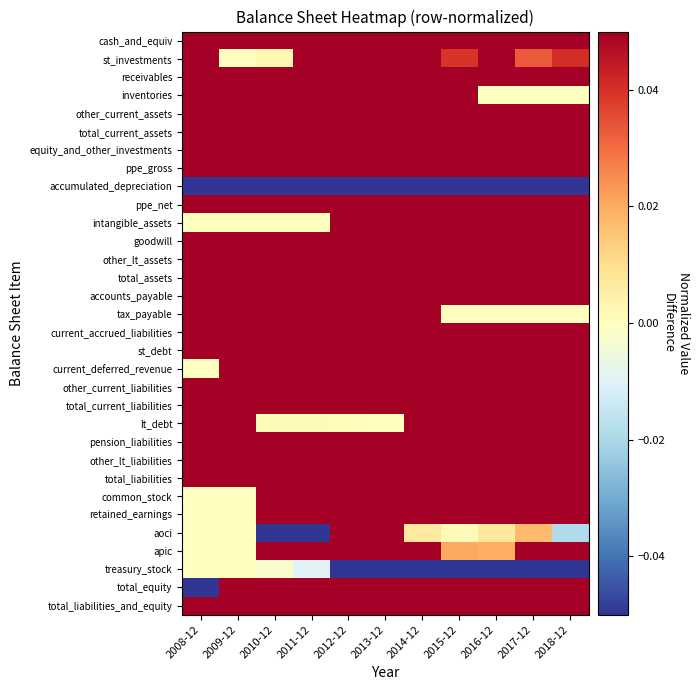

Reading left to right, transcribe all the data shown in this chart.

cash_and_equiv: 2008-12=0.6	2009-12=1.0	2010-12=0.8	2011-12=0.9	2012-12=0.8	2013-12=0.7	2014-12=0.7	2015-12=0.3	2016-12=0.3	2017-12=0.4	2018-12=0.1
st_investments: 2008-12=0.6	2009-12=0.0	2010-12=0.0	2011-12=0.8	2012-12=1.0	2013-12=0.1	2014-12=0.1	2015-12=0.0	2016-12=0.2	2017-12=0.0	2018-12=0.0
receivables: 2008-12=0.5	2009-12=0.4	2010-12=0.4	2011-12=0.4	2012-12=0.9	2013-12=0.9	2014-12=1.0	2015-12=0.5	2016-12=0.6	2017-12=0.7	2018-12=0.5
inventories: 2008-12=1.0	2009-12=0.8	2010-12=0.8	2011-12=0.9	2012-12=1.0	2013-12=0.9	2014-12=0.9	2015-12=0.1	2016-12=0.0	2017-12=0.0	2018-12=0.0
other_current_assets: 2008-12=0.6	2009-12=0.7	2010-12=0.7	2011-12=1.0	2012-12=0.4	2013-12=0.4	2014-12=0.3	2015-12=0.1	2016-12=0.1	2017-12=0.1	2018-12=0.1
total_current_assets: 2008-12=0.8	2009-12=0.9	2010-12=0.8	2011-12=1.0	2012-12=1.0	2013-12=0.9	2014-12=1.0	2015-12=0.4	2016-12=0.5	2017-12=0.6	2018-12=0.4
equity_and_other_investments: 2008-12=0.7	2009-12=0.7	2010-12=0.9	2011-12=0.9	2012-12=1.0	2013-12=1.0	2014-12=0.8	2015-12=0.2	2016-12=0.3	2017-12=0.3	2018-12=0.4
ppe_gross: 2008-12=0.7	2009-12=0.8	2010-12=0.8	2011-12=0.9	2012-12=0.9	2013-12=1.0	2014-12=1.0	2015-12=0.7	2016-12=0.8	2017-12=0.9	2018-12=1.0
accumulated_depreciation: 2008-12=-0.6	2009-12=-0.7	2010-12=-0.8	2011-12=-0.8	2012-12=-0.9	2013-12=-0.9	2014-12=-1.0	2015-12=-0.8	2016-12=-0.9	2017-12=-0.9	2018-12=-0.9
ppe_net: 2008-12=0.8	2009-12=1.0	2010-12=0.9	2011-12=0.9	2012-12=1.0	2013-12=1.0	2014-12=1.0	2015-12=0.6	2016-12=0.7	2017-12=0.8	2018-12=1.0
intangible_assets: 2008-12=0.0	2009-12=0.0	2010-12=0.0	2011-12=0.0	2012-12=0.4	2013-12=0.4	2014-12=0.5	2015-12=0.3	2016-12=0.5	2017-12=0.5	2018-12=1.0
goodwill: 2008-12=0.7	2009-12=0.7	2010-12=0.7	2011-12=0.7	2012-12=0.7	2013-12=0.7	2014-12=1.0	2015-12=0.4	2016-12=0.6	2017-12=0.6	2018-12=0.7
other_lt_assets: 2008-12=1.0	2009-12=0.9	2010-12=0.8	2011-12=0.8	2012-12=0.6	2013-12=0.3	2014-12=0.6	2015-12=0.4	2016-12=0.4	2017-12=0.2	2018-12=0.2
total_assets: 2008-12=0.9	2009-12=0.9	2010-12=0.9	2011-12=1.0	2012-12=1.0	2013-12=0.9	2014-12=1.0	2015-12=0.5	2016-12=0.6	2017-12=0.6	2018-12=0.6
accounts_payable: 2008-12=1.0	2009-12=0.9	2010-12=0.6	2011-12=0.7	2012-12=0.8	2013-12=1.0	2014-12=0.8	2015-12=0.2	2016-12=0.3	2017-12=0.3	2018-12=0.4
tax_payable: 2008-12=0.5	2009-12=0.6	2010-12=0.2	2011-12=0.1	2012-12=0.4	2013-12=0.3	2014-12=1.0	2015-12=0.0	2016-12=0.0	2017-12=0.0	2018-12=0.0
current_accrued_liabilities: 2008-12=1.0	2009-12=0.5	2010-12=0.4	2011-12=0.4	2012-12=0.3	2013-12=0.3	2014-12=0.4	2015-12=0.1	2016-12=0.2	2017-12=0.2	2018-12=0.2
st_debt: 2008-12=0.3	2009-12=0.2	2010-12=0.2	2011-12=0.2	2012-12=0.1	2013-12=0.2	2014-12=0.7	2015-12=0.5	2016-12=1.0	2017-12=1.0	2018-12=0.5
current_deferred_revenue: 2008-12=0.0	2009-12=1.0	2010-12=0.7	2011-12=0.8	2012-12=0.9	2013-12=0.6	2014-12=0.5	2015-12=0.3	2016-12=0.3	2017-12=0.5	2018-12=0.2
other_current_liabilities: 2008-12=1.0	2009-12=0.4	2010-12=0.4	2011-12=0.5	2012-12=0.3	2013-12=0.3	2014-12=0.2	2015-12=0.1	2016-12=0.1	2017-12=0.1	2018-12=0.1
total_current_liabilities: 2008-12=1.0	2009-12=0.9	2010-12=0.7	2011-12=0.9	2012-12=0.8	2013-12=0.7	2014-12=0.6	2015-12=0.3	2016-12=0.3	2017-12=0.4	2018-12=0.3
lt_debt: 2008-12=0.4	2009-12=0.4	2010-12=0.0	2011-12=0.0	2012-12=0.0	2013-12=0.0	2014-12=0.4	2015-12=0.4	2016-12=0.7	2017-12=0.6	2018-12=1.0
pension_liabilities: 2008-12=1.0	2009-12=1.0	2010-12=0.8	2011-12=0.8	2012-12=0.8	2013-12=0.5	2014-12=0.8	2015-12=0.5	2016-12=0.5	2017-12=0.4	2018-12=0.2
other_lt_liabilities: 2008-12=1.0	2009-12=0.7	2010-12=0.9	2011-12=0.8	2012-12=0.6	2013-12=0.7	2014-12=0.7	2015-12=0.5	2016-12=0.7	2017-12=0.6	2018-12=0.6
total_liabilities: 2008-12=1.0	2009-12=1.0	2010-12=0.7	2011-12=0.8	2012-12=0.7	2013-12=0.6	2014-12=0.7	2015-12=0.4	2016-12=0.6	2017-12=0.6	2018-12=0.6
common_stock: 2008-12=0.0	2009-12=0.0	2010-12=0.9	2011-12=0.9	2012-12=0.9	2013-12=1.0	2014-12=1.0	2015-12=1.0	2016-12=1.0	2017-12=1.0	2018-12=1.0
retained_earnings: 2008-12=0.0	2009-12=0.0	2010-12=0.1	2011-12=0.2	2012-12=0.3	2013-12=0.6	2014-12=0.6	2015-12=0.6	2016-12=0.8	2017-12=0.8	2018-12=1.0
aoci: 2008-12=0.0	2009-12=0.0	2010-12=-0.8	2011-12=-1.0	2012-12=0.1	2013-12=0.1	2014-12=0.0	2015-12=0.0	2016-12=0.0	2017-12=0.0	2018-12=-0.0
apic: 2008-12=0.0	2009-12=0.0	2010-12=1.0	2011-12=1.0	2012-12=0.6	2013-12=0.7	2014-12=0.7	2015-12=0.0	2016-12=0.0	2017-12=0.1	2018-12=0.1
treasury_stock: 2008-12=0.0	2009-12=0.0	2010-12=-0.0	2011-12=-0.0	2012-12=-0.1	2013-12=-0.3	2014-12=-0.4	2015-12=-0.5	2016-12=-0.7	2017-12=-0.8	2018-12=-1.0
total_equity: 2008-12=-0.1	2009-12=0.1	2010-12=0.6	2011-12=0.7	2012-12=0.8	2013-12=1.0	2014-12=0.9	2015-12=0.2	2016-12=0.1	2017-12=0.2	2018-12=0.2
total_liabilities_and_equity: 2008-12=0.9	2009-12=0.9	2010-12=0.9	2011-12=1.0	2012-12=1.0	2013-12=0.9	2014-12=1.0	2015-12=0.5	2016-12=0.6	2017-12=0.6	2018-12=0.6